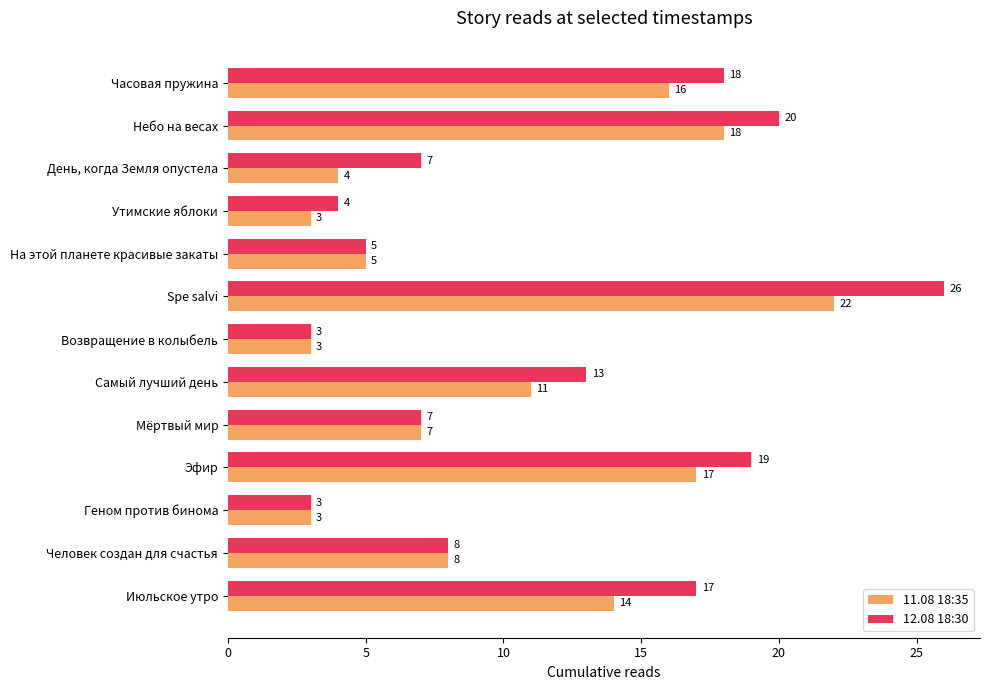

What are all the series names shown in the legend?

11.08 18:35, 12.08 18:30